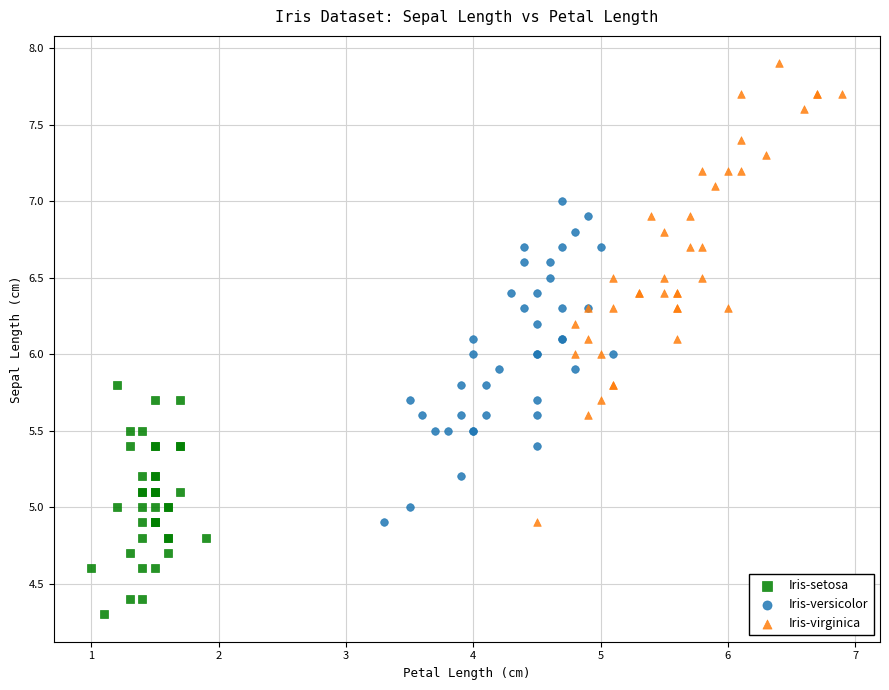

Which series has the widest spread of Y values?

Iris-virginica